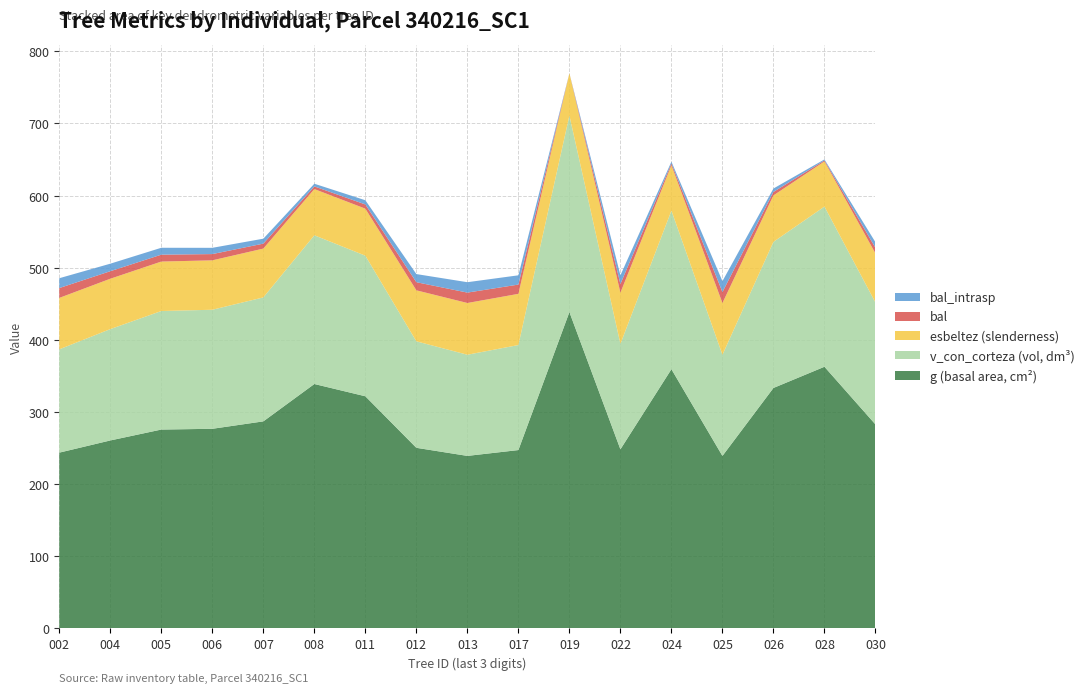

Reading left to right, extract all data points from this chart.

v_con_corteza: 340216002=143.2	340216004=154.3	340216005=164.3	340216006=165.0	340216007=171.8	340216008=206.1	340216011=194.9	340216012=147.6	340216013=140.2	340216017=145.5	340216019=272.5	340216022=146.2	340216024=219.8	340216025=140.2	340216026=202.5	340216028=222.0	340216030=169.0
esbeltez: 340216002=71.3	340216004=69.8	340216005=68.6	340216006=68.5	340216007=67.7	340216008=64.1	340216011=65.2	340216012=70.7	340216013=71.7	340216017=71.0	340216019=58.6	340216022=70.9	340216024=62.8	340216025=71.7	340216026=64.4	340216028=62.6	340216030=68.0
bal: 340216002=13.6	340216004=10.4	340216005=9.6	340216006=8.7	340216007=6.9	340216008=3.7	340216011=5.8	340216012=11.3	340216013=14.4	340216017=12.8	340216019=0.0	340216022=12.1	340216024=2.5	340216025=15.2	340216026=4.8	340216028=1.4	340216030=7.8
bal_intrasp: 340216002=13.6	340216004=10.4	340216005=9.6	340216006=8.7	340216007=6.9	340216008=3.7	340216011=5.8	340216012=11.3	340216013=14.4	340216017=12.8	340216019=0.0	340216022=12.1	340216024=2.5	340216025=15.2	340216026=4.8	340216028=1.4	340216030=7.8
g: 340216002=243.8	340216004=260.6	340216005=275.8	340216006=276.8	340216007=287.1	340216008=338.9	340216011=321.9	340216012=250.4	340216013=239.2	340216017=247.3	340216019=438.6	340216022=248.3	340216024=359.4	340216025=239.2	340216026=333.4	340216028=362.8	340216030=282.8